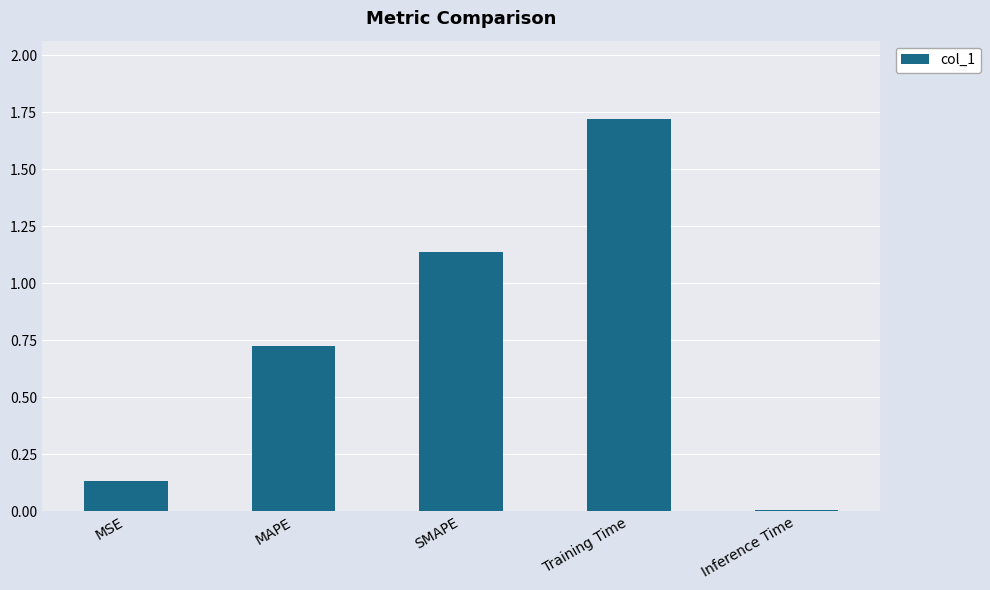

List the labels in order of value, smallest first.

Inference Time, MSE, MAPE, SMAPE, Training Time